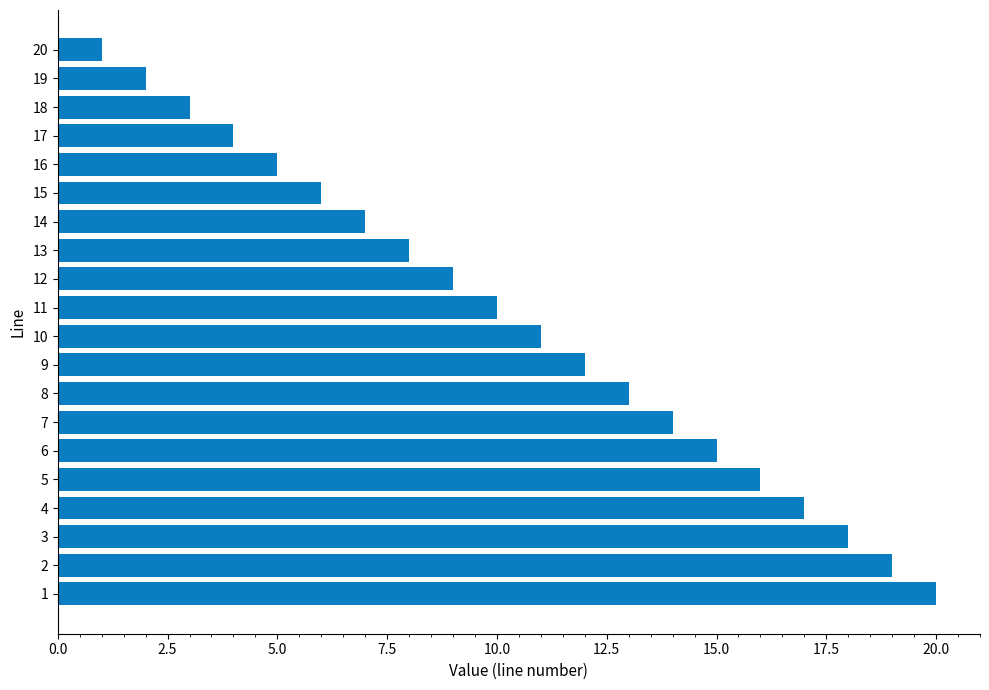

Is it true that the value at 7 is 21?

False